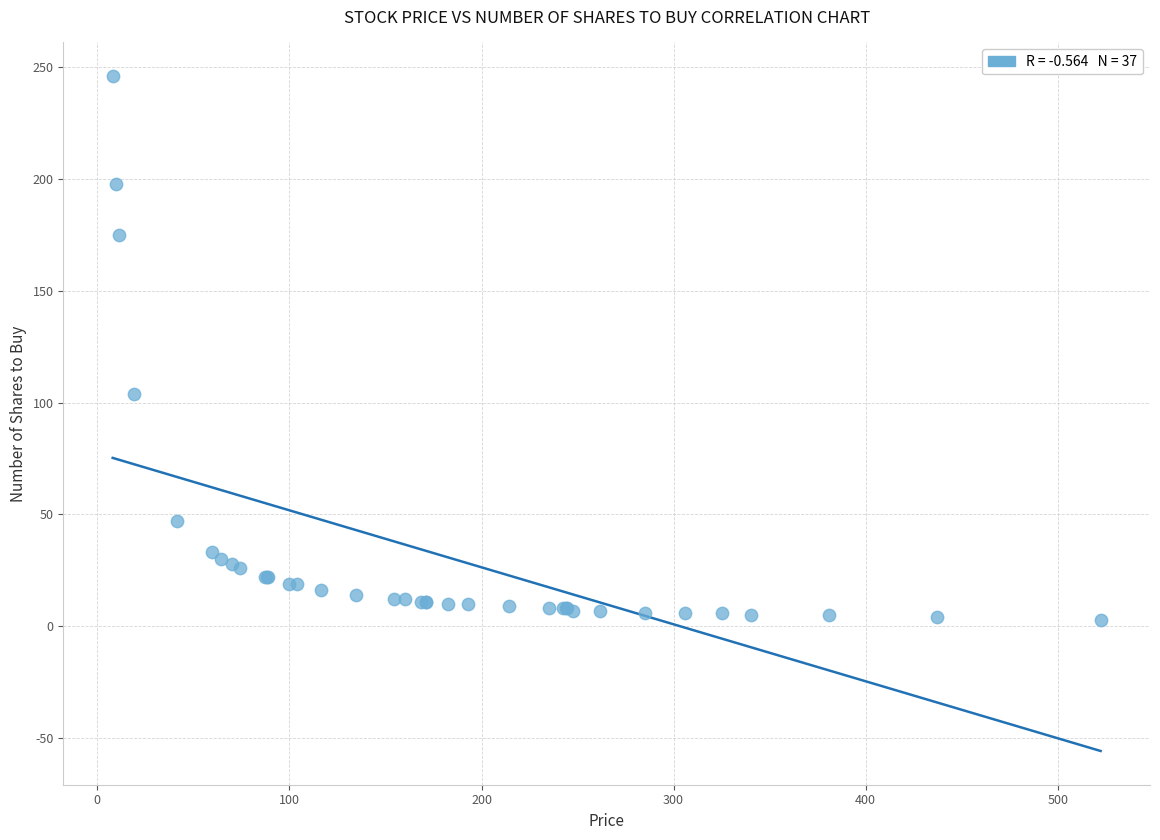

What Y value in the scatter plot is closest to 124?

104